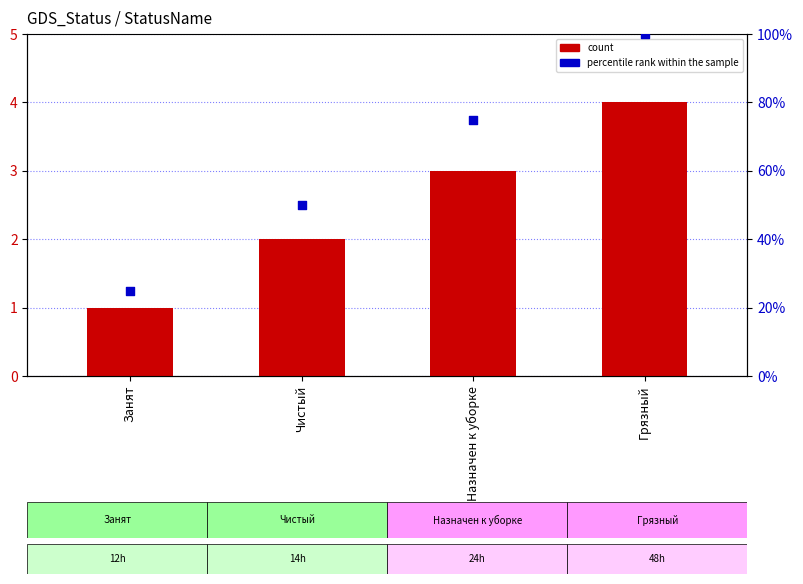

Which series reaches the minimum Y coordinate?

count